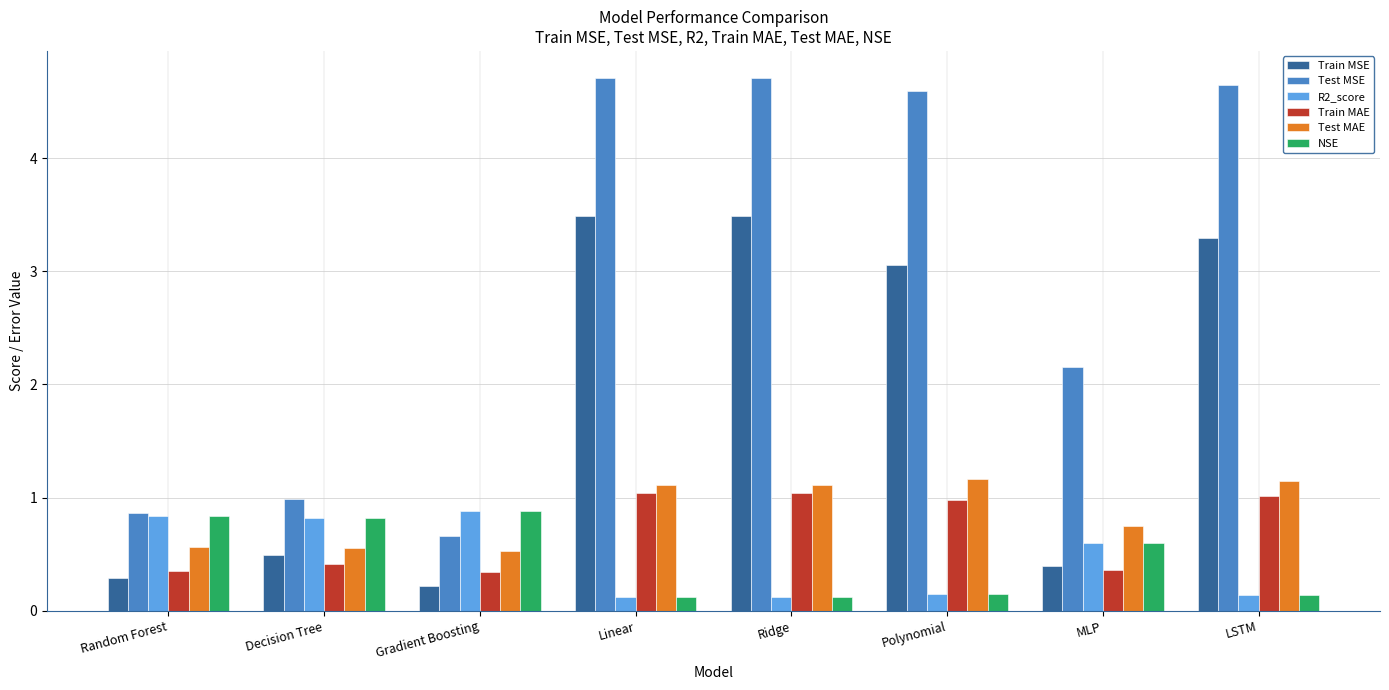

True or false: Train MSE has a value of 3.5 at Ridge.

True